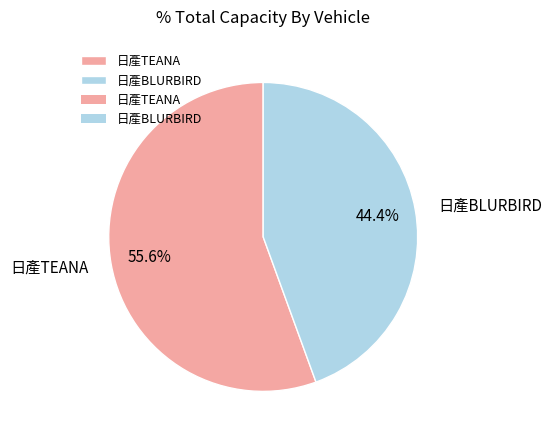

Rank the categories by value from highest to lowest.

日產TEANA, 日產BLURBIRD